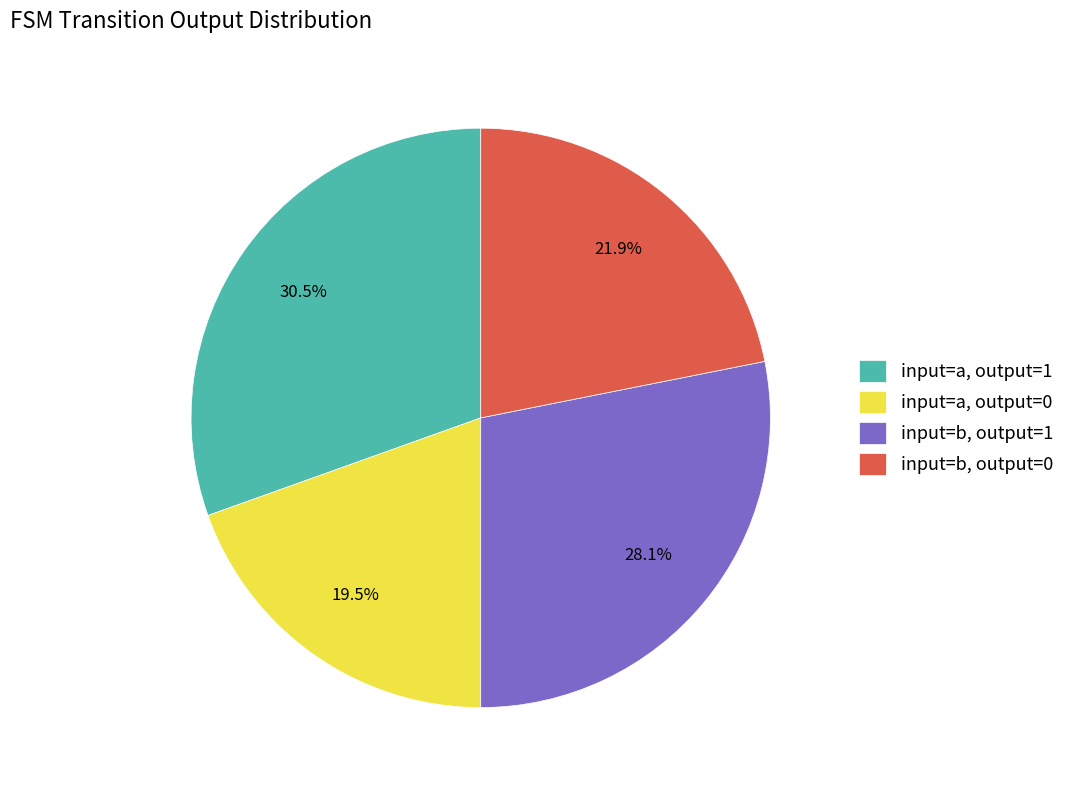

Does input=a, output=1 represent more than half of the total?

No